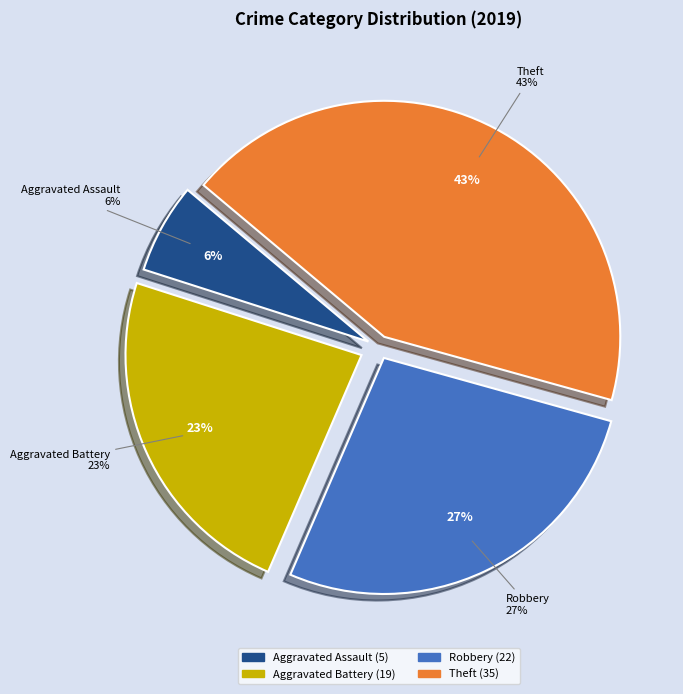

Does any single category account for the majority?

No